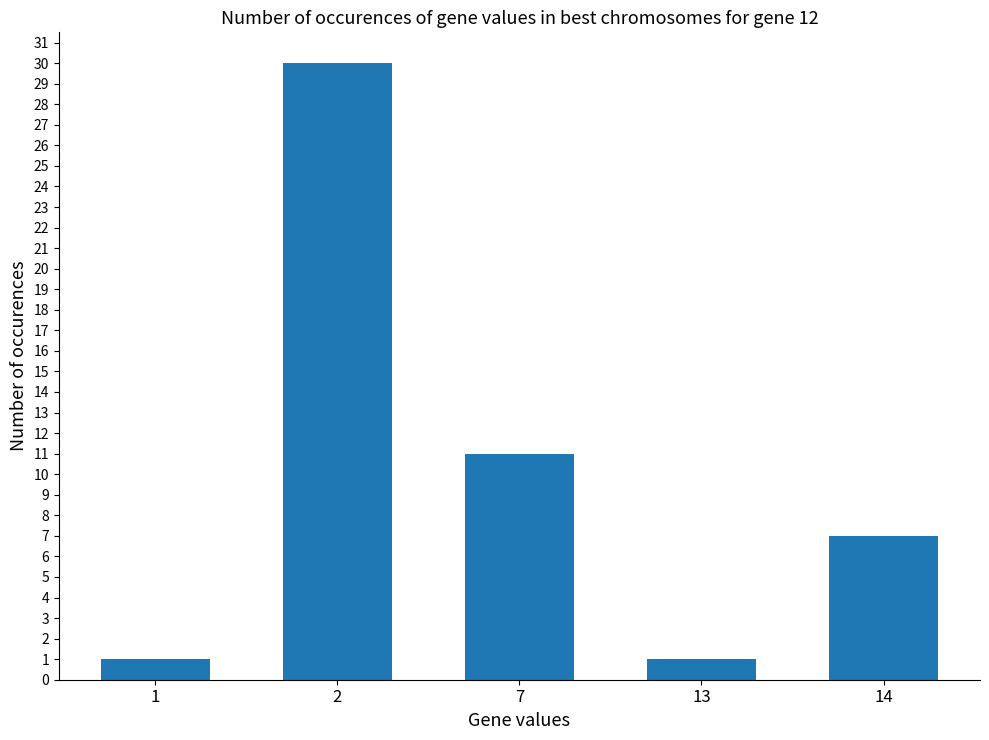

What value does the data have at 2, to the nearest 5?

30